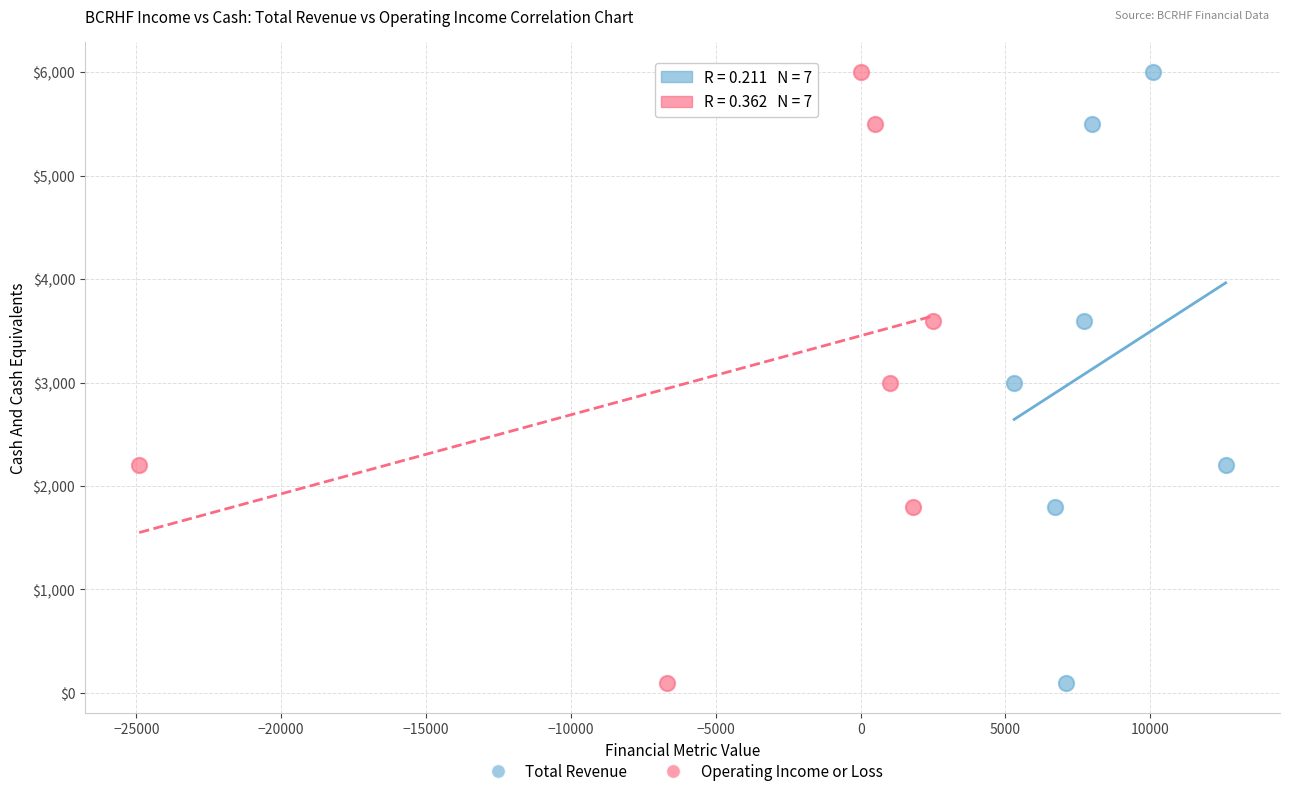

What are all the series names shown in the legend?

Total Revenue, Operating Income or Loss